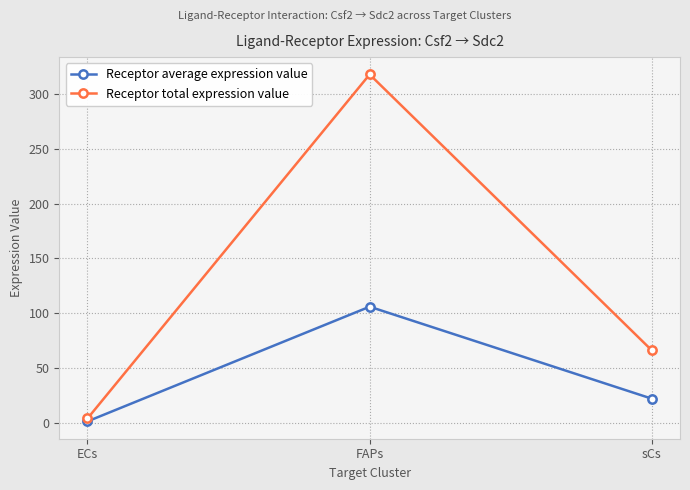

Does the chart display data point markers on the line(s)?

Yes